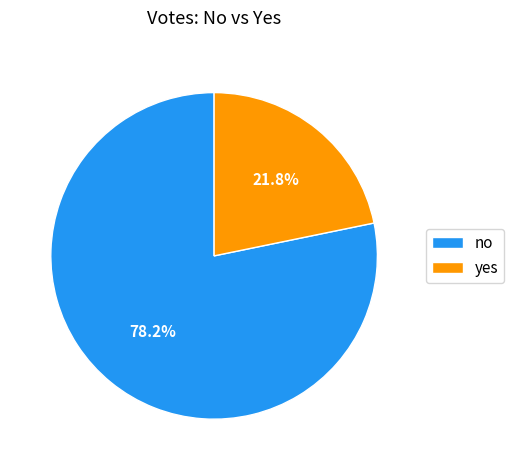

Is the sum of no and yes greater than half?

Yes